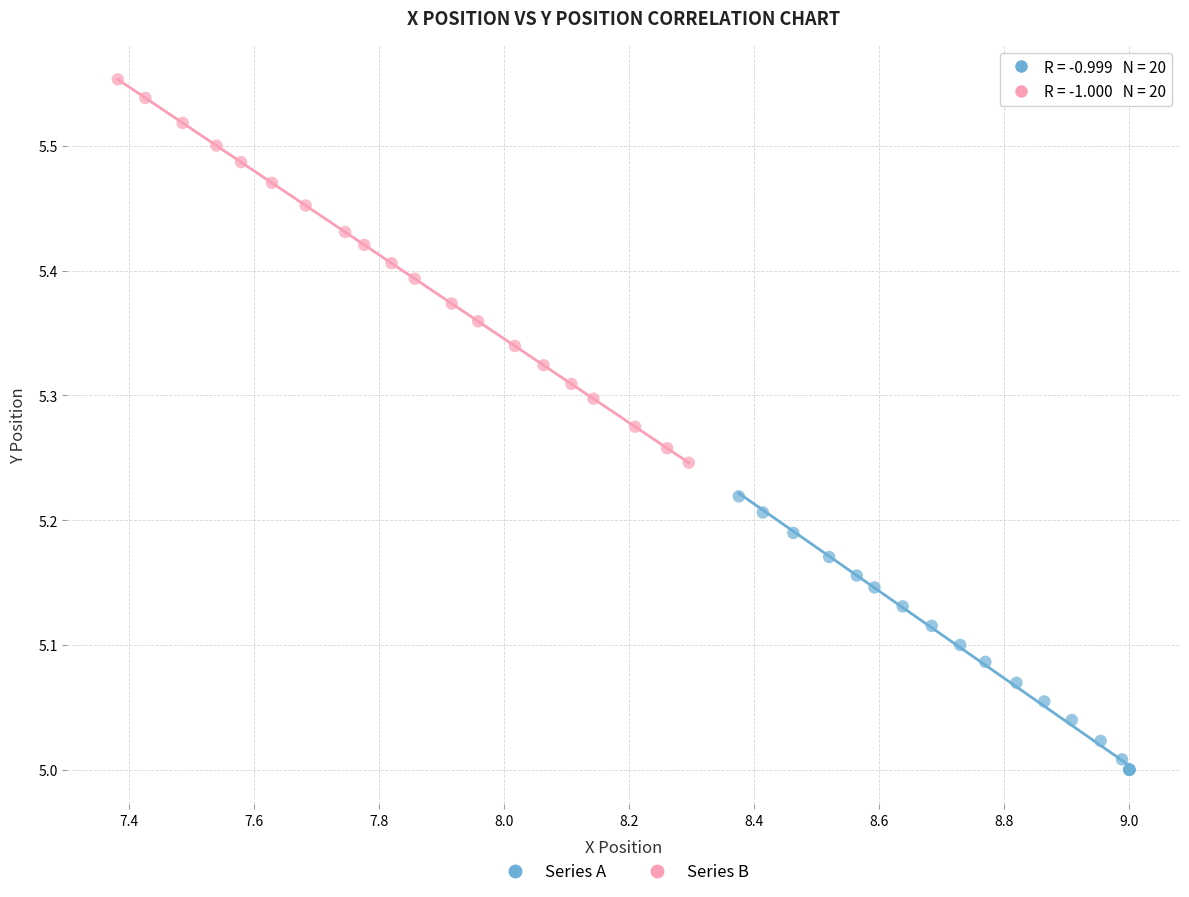

Which series has the largest Y range (max minus min)?

Series B